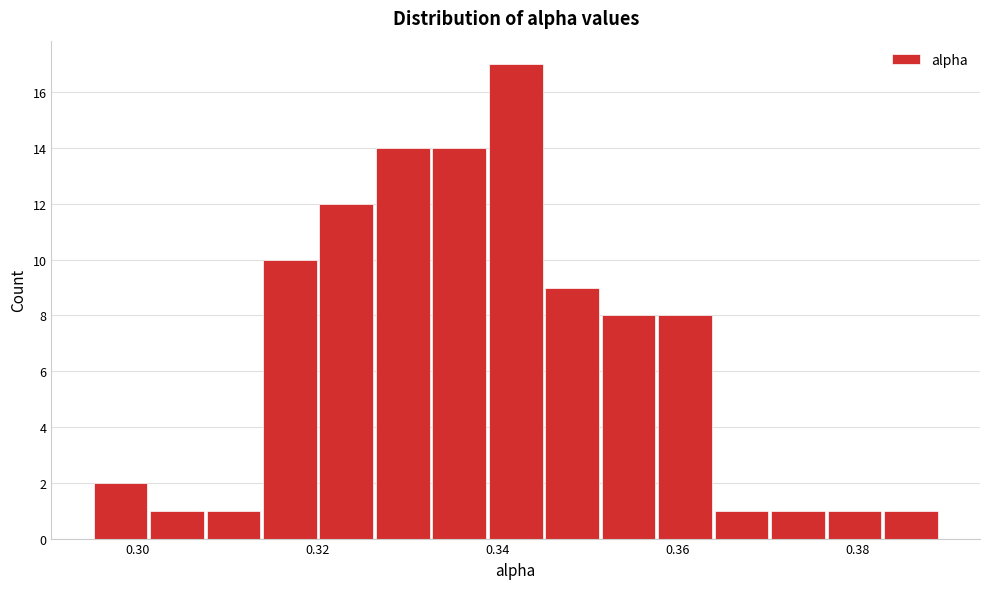

Read against the x-axis, roughly where is the centre of the tallest bar?

0.342